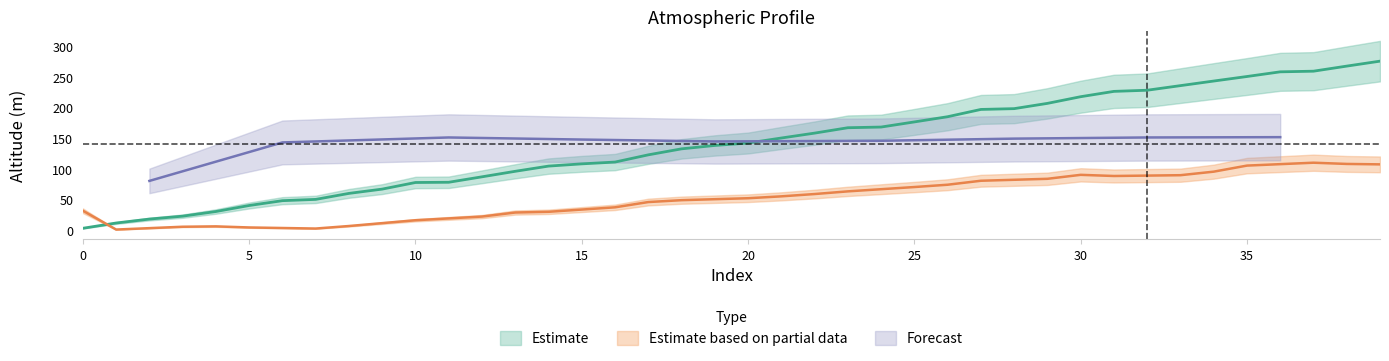

What is the approximate value at 20?

141.9